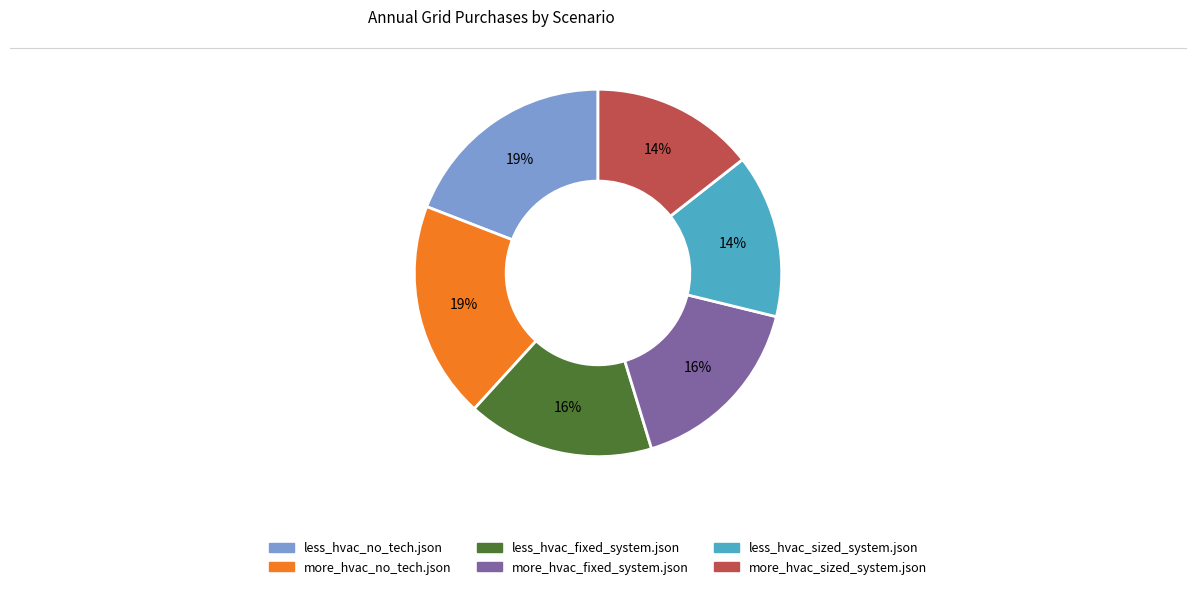

To the nearest percent, what percentage of the pie is less_hvac_no_tech.json?

19%